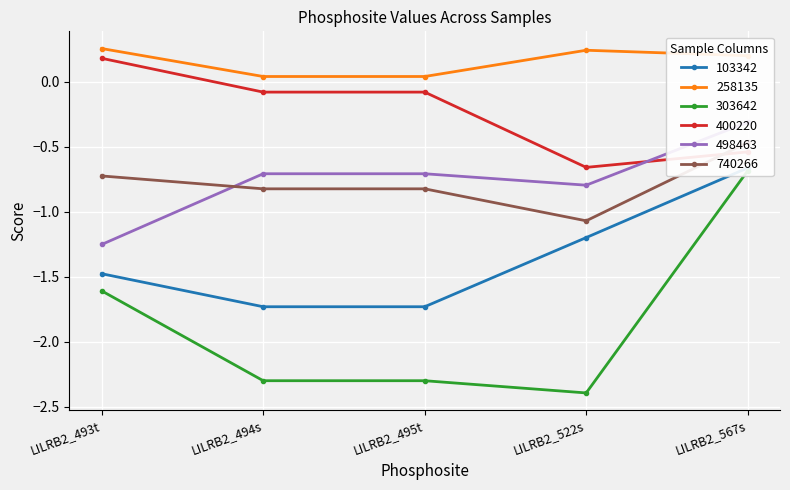

What is the label of the 1st point from the right?

LILRB2_567s